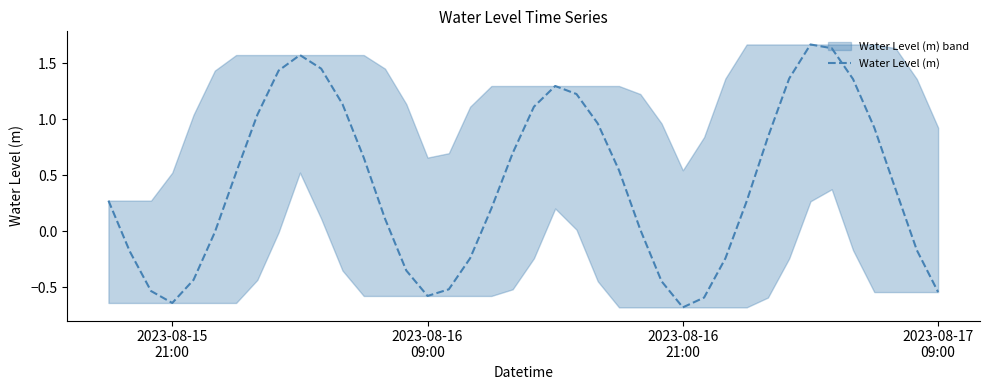

Reading right to left, extract all data points from this chart.

-0.5	-0.2	0.4	0.9	1.4	1.6	1.7	1.4	0.8	0.3	-0.2	-0.6	-0.7	-0.4	0.0	0.5	1.0	1.2	1.3	1.1	0.7	0.2	-0.2	-0.5	-0.6	-0.3	0.1	0.7	1.1	1.5	1.6	1.4	1.0	0.5	-0.0	-0.4	-0.6	-0.5	-0.2	0.3